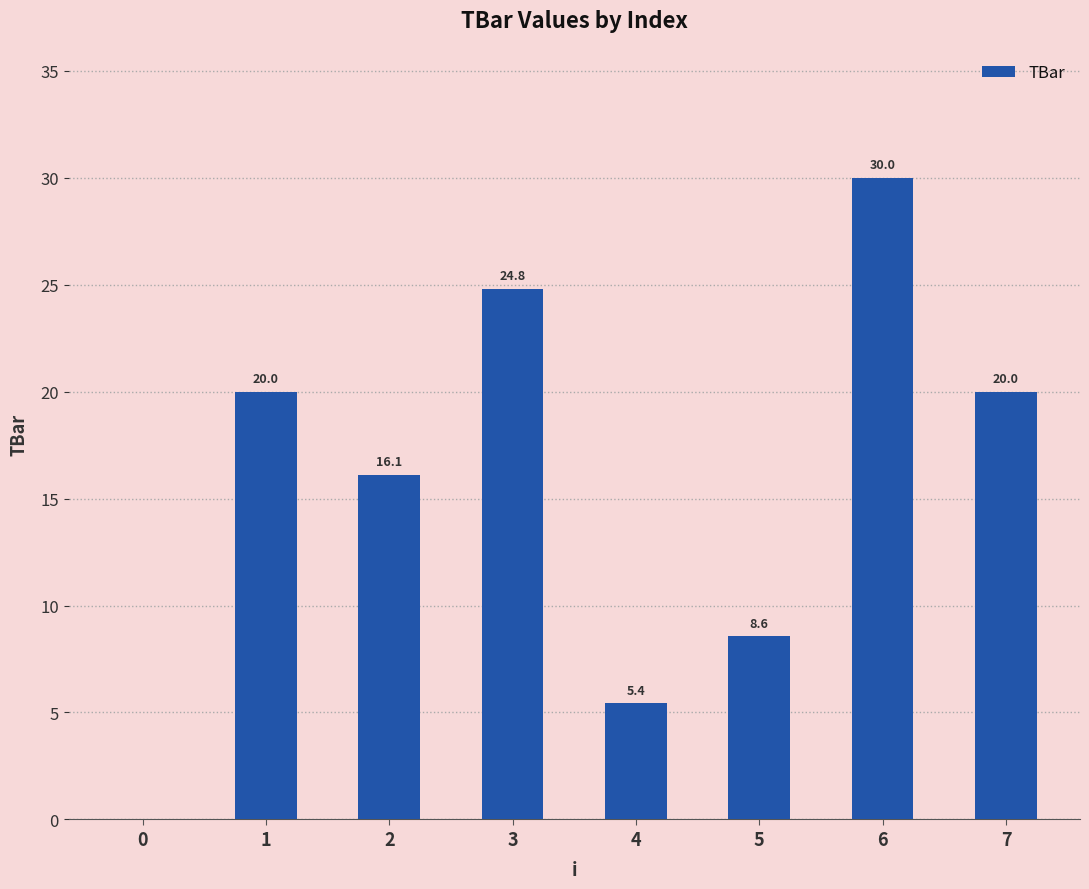

What is the greatest value displayed?

30.0